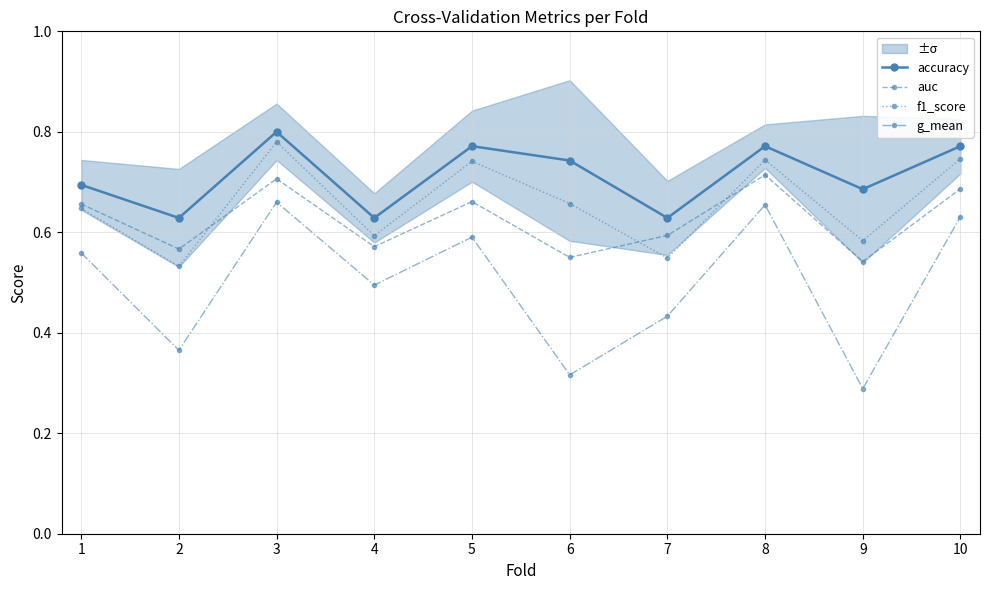

True or false: g_mean and accuracy intersect in this chart.

False